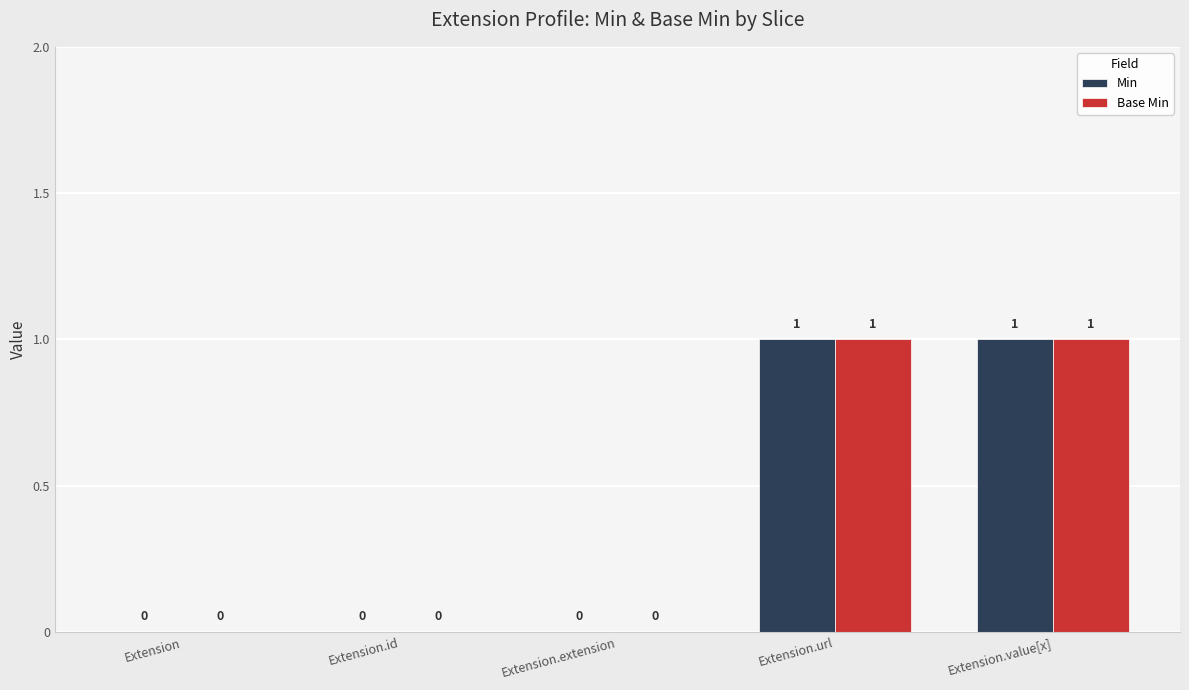

What are all the series names shown in the legend?

Min, Base Min